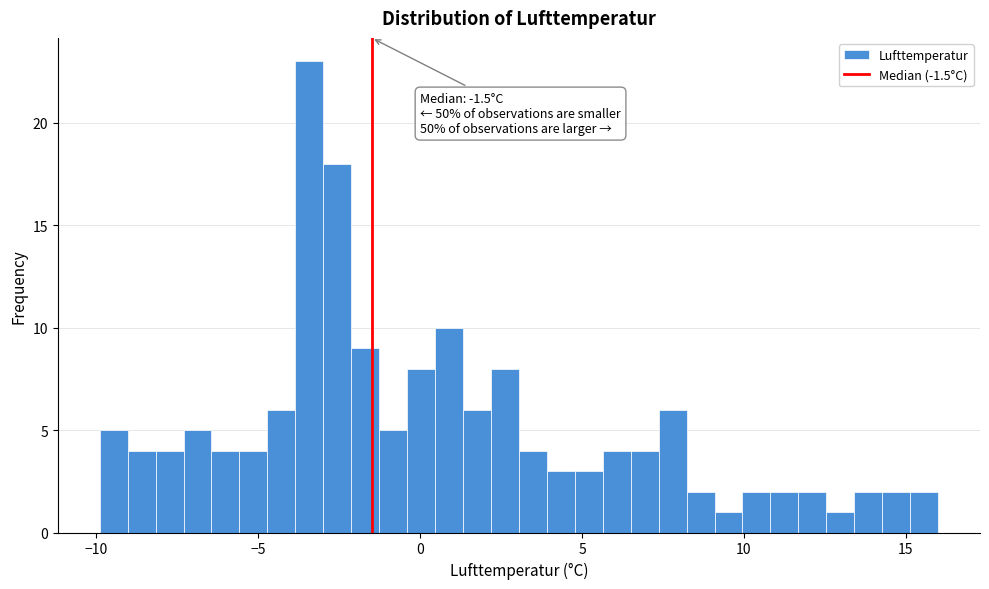

Around what value on the x-axis is the tallest bar? Give the approximate position of its centre, as read against the axis.

-3.5